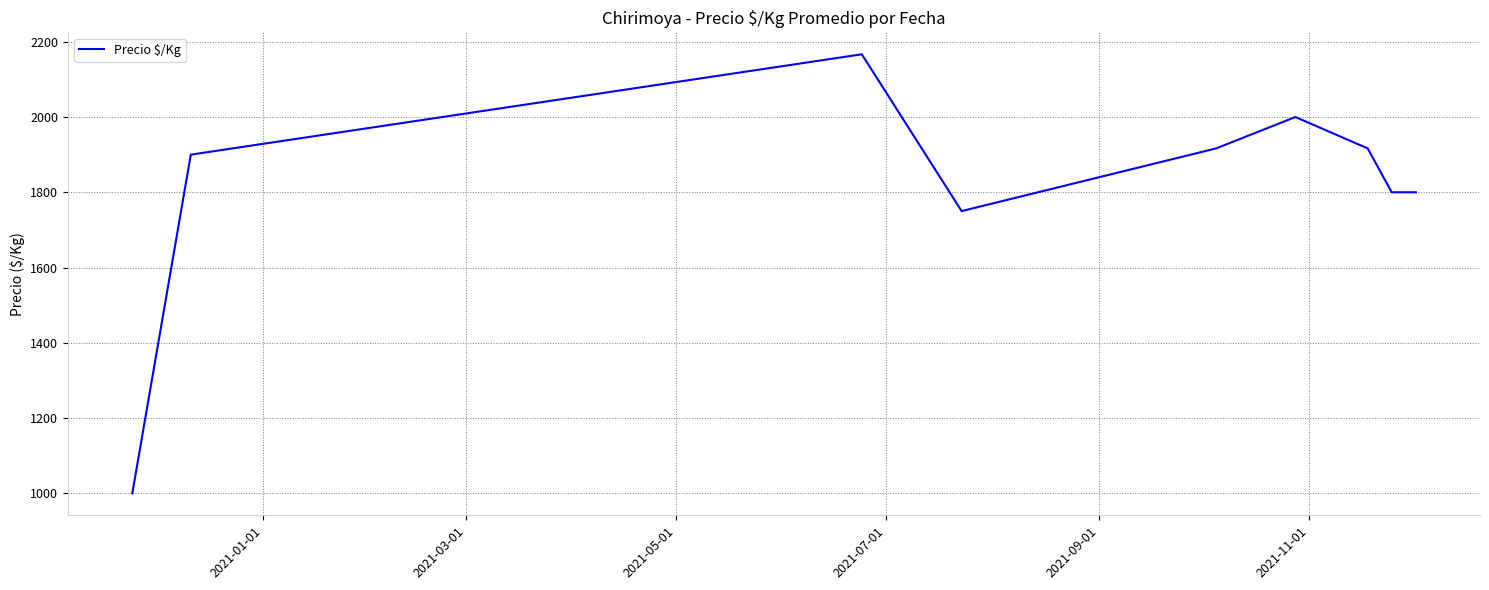

How many distinct data groups are displayed?

1